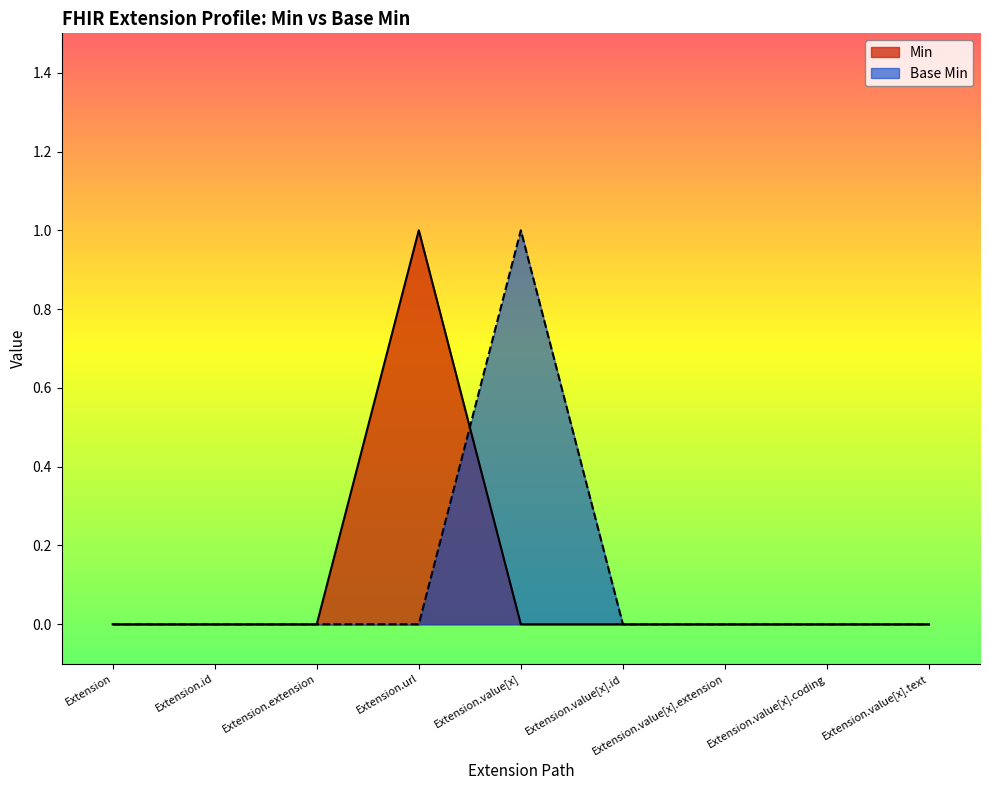

Where do Base Min and Min first cross each other?

Extension.url and Extension.value[x]